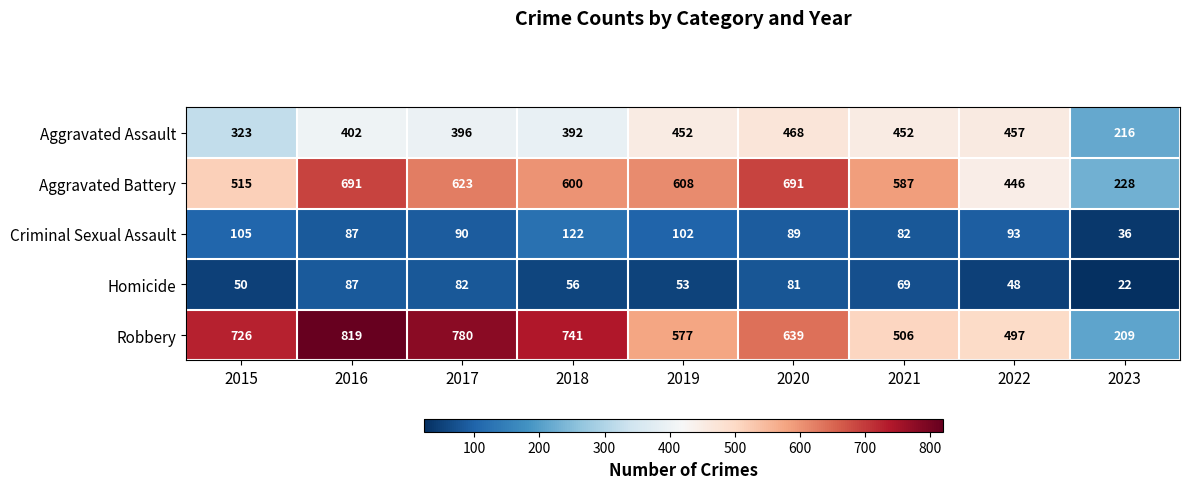

Rank the series by their maximum value, from lowest to highest.

Homicide, Criminal Sexual Assault, Aggravated Assault, Aggravated Battery, Robbery